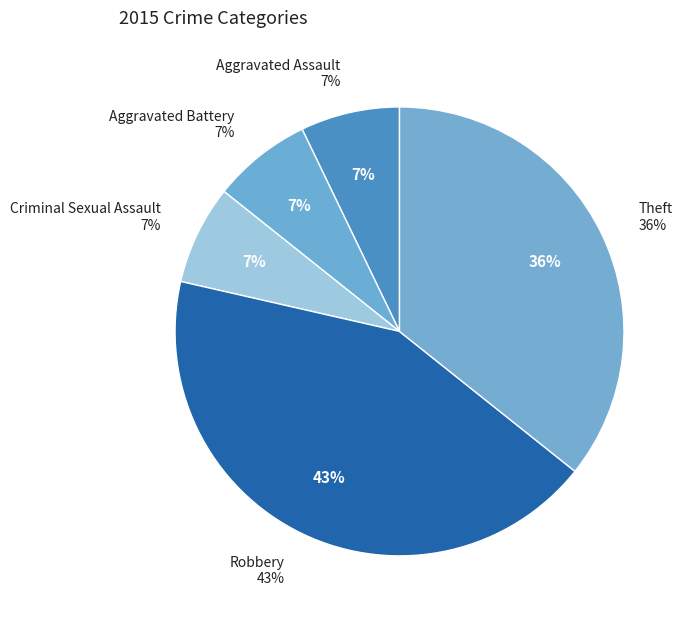

Count the number of slices in the pie.

5